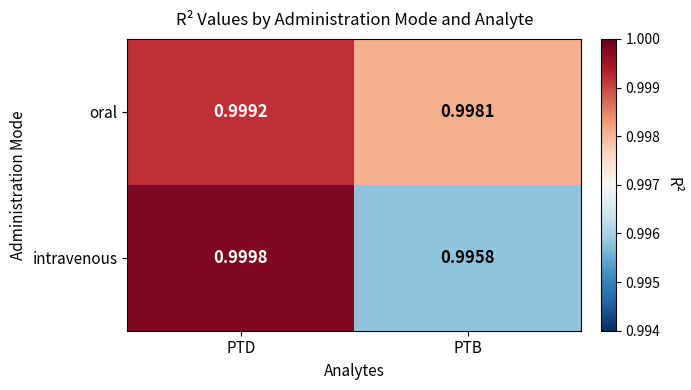

Where is oral nearest to the value 0?

PTB